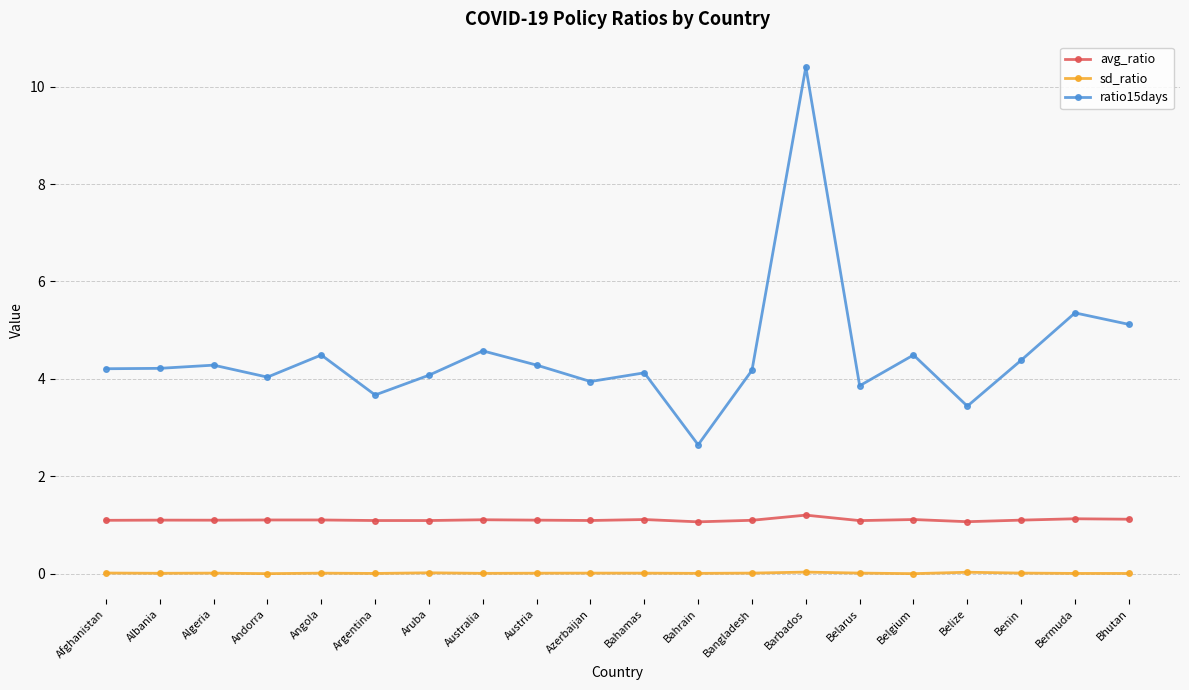

True or false: ratio15days and sd_ratio intersect in this chart.

False